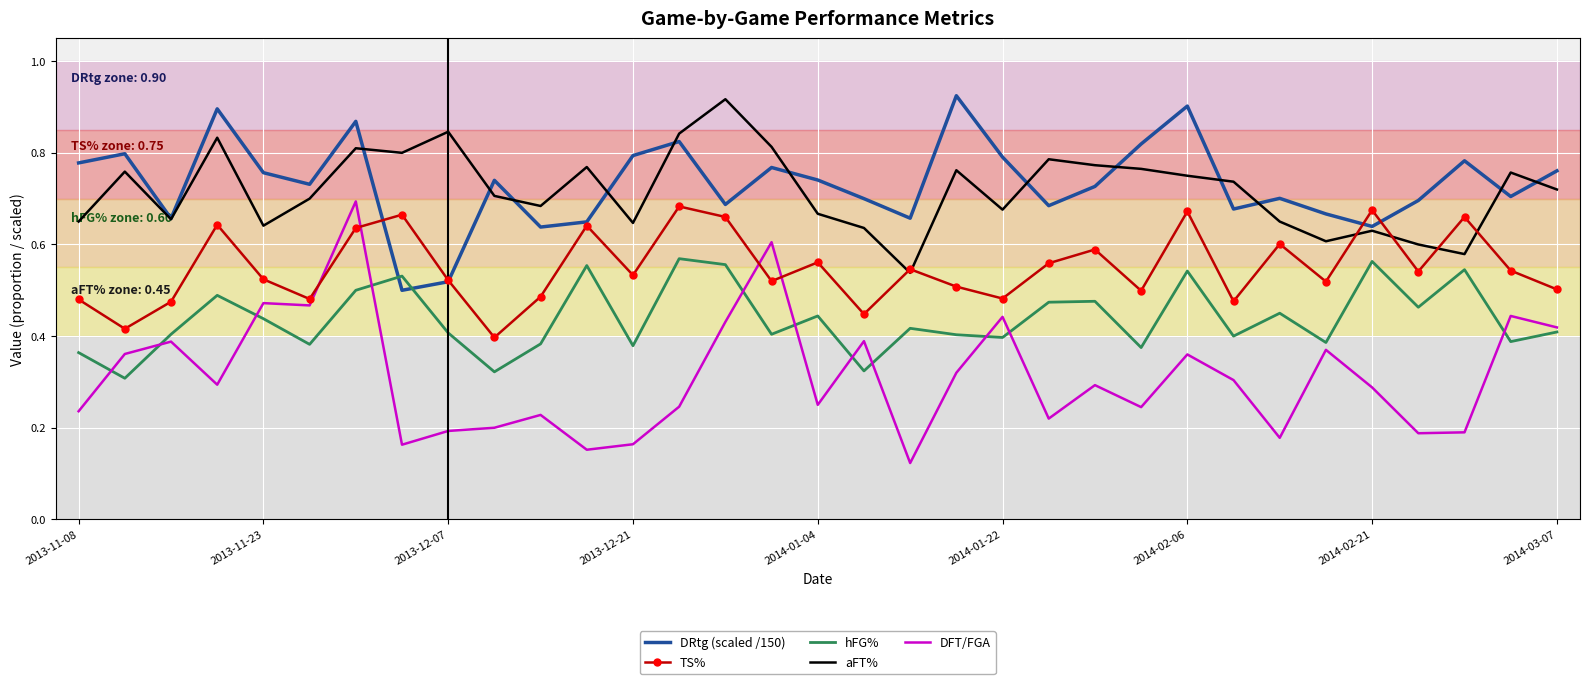

How many interior local peaks does the DRtg (scaled /150) series have?

10